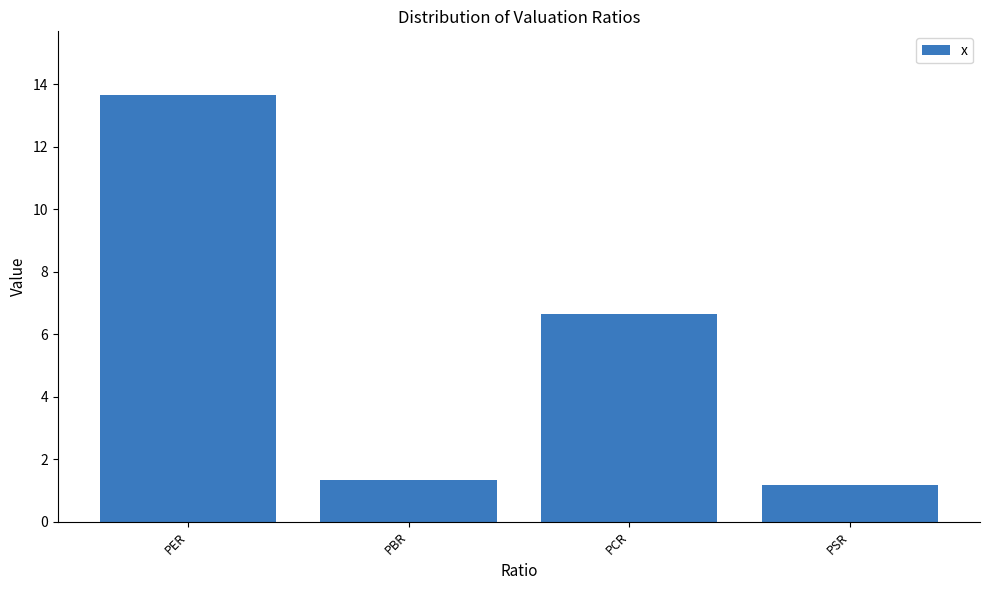

Reading left to right, list all the values displayed in this chart.

13.6	1.3	6.6	1.2